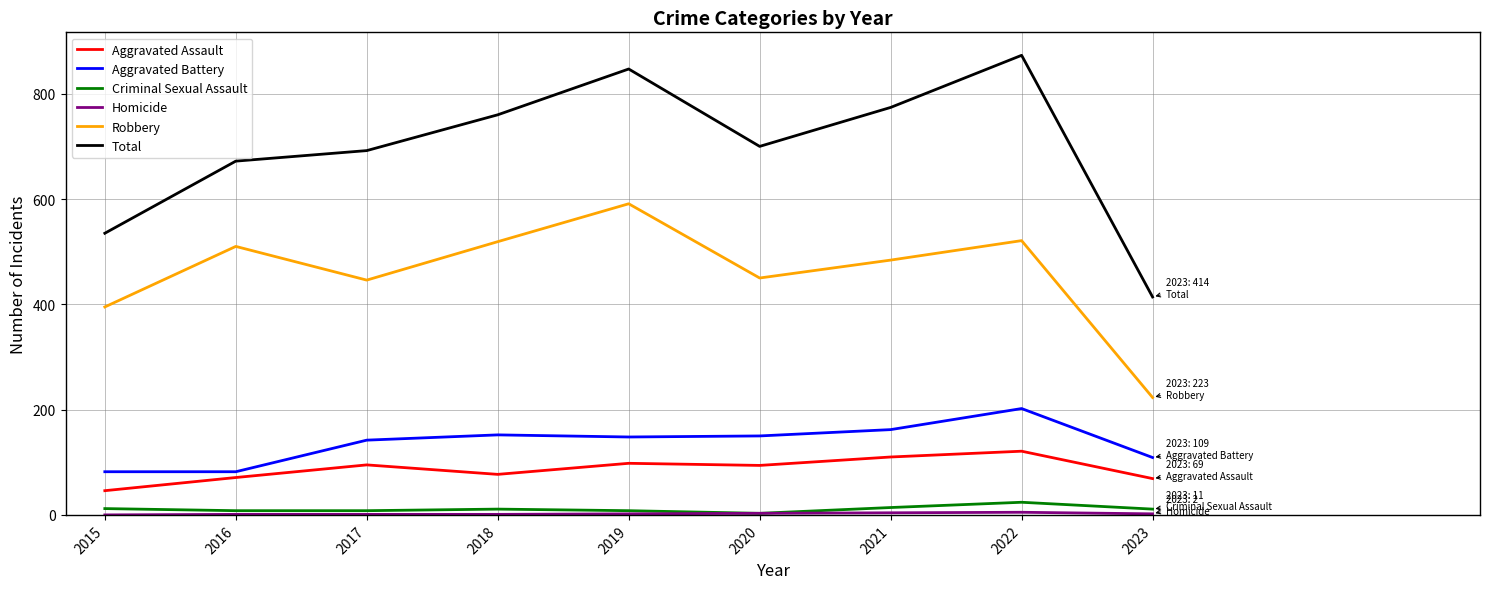

The Aggravated Battery series shows 152 at 2018. True or false?

True